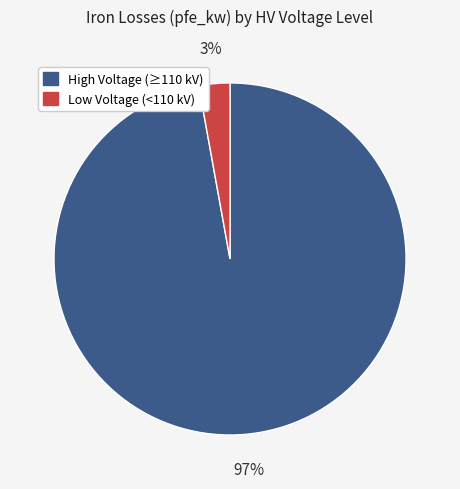

Count the number of slices in the pie.

2